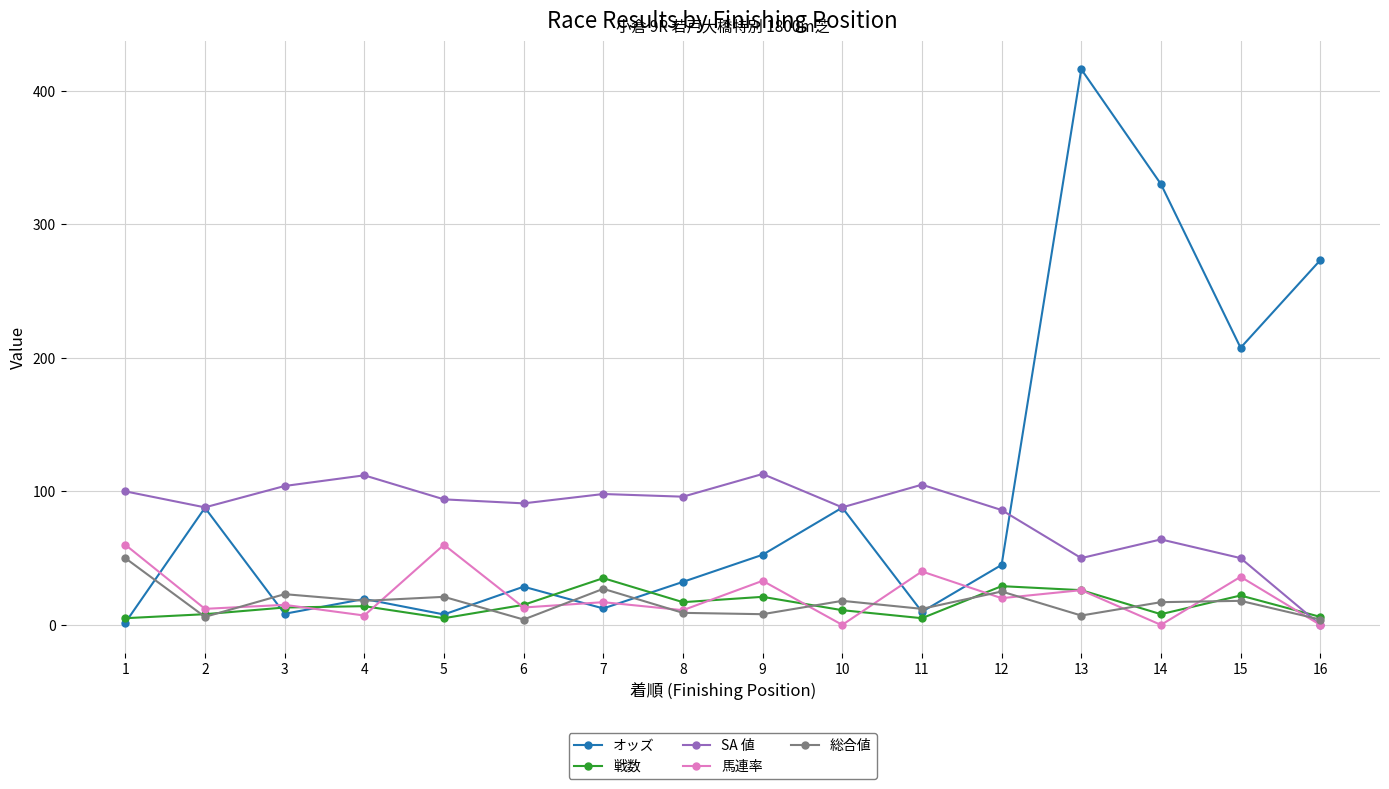

Where is the first local minimum for SA 値?

2